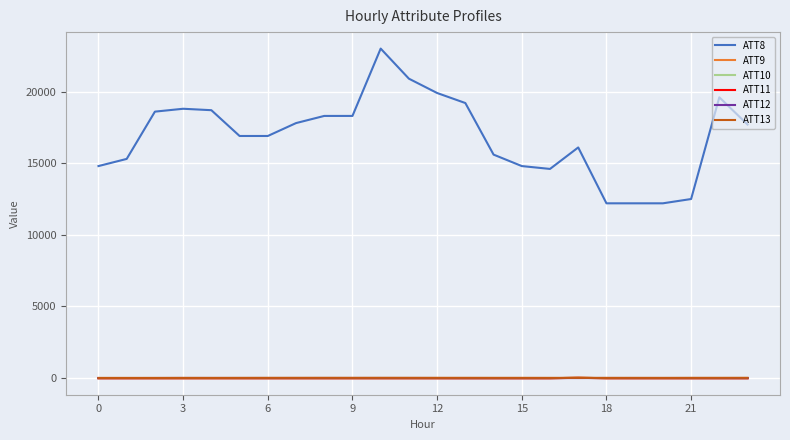

True or false: ATT8 and ATT11 intersect in this chart.

False